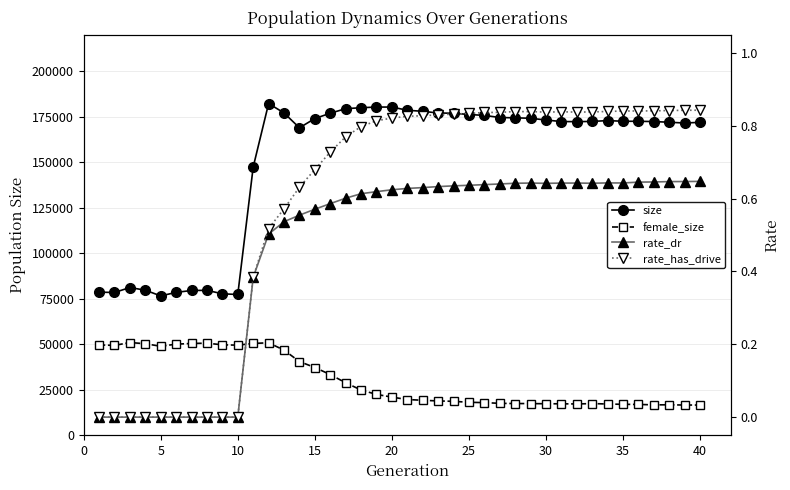

Count the rate_has_drive values in the range 0 to 1.

40